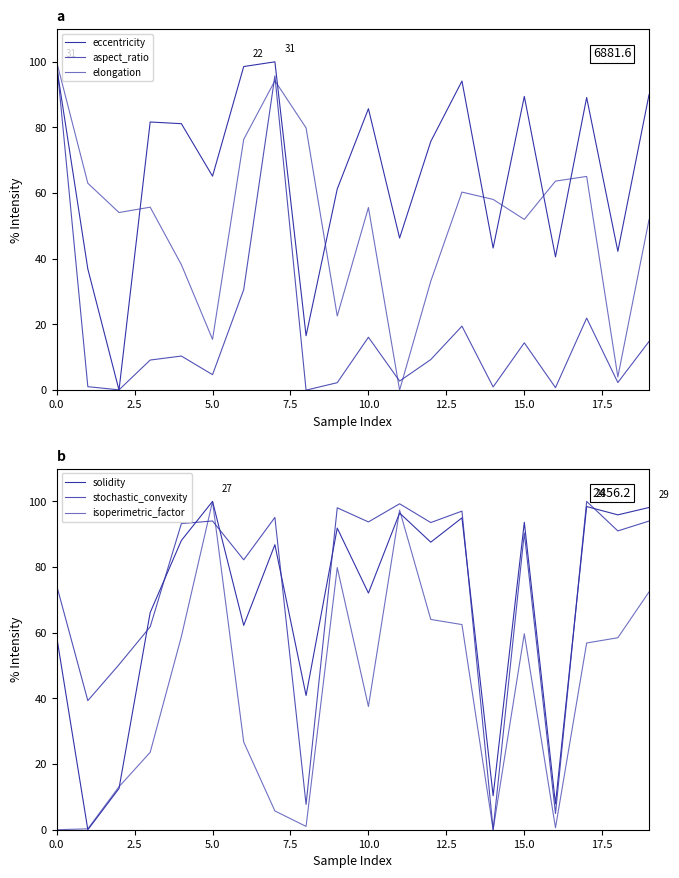

The value of elongation at 18 is 4.0. True or false?

True